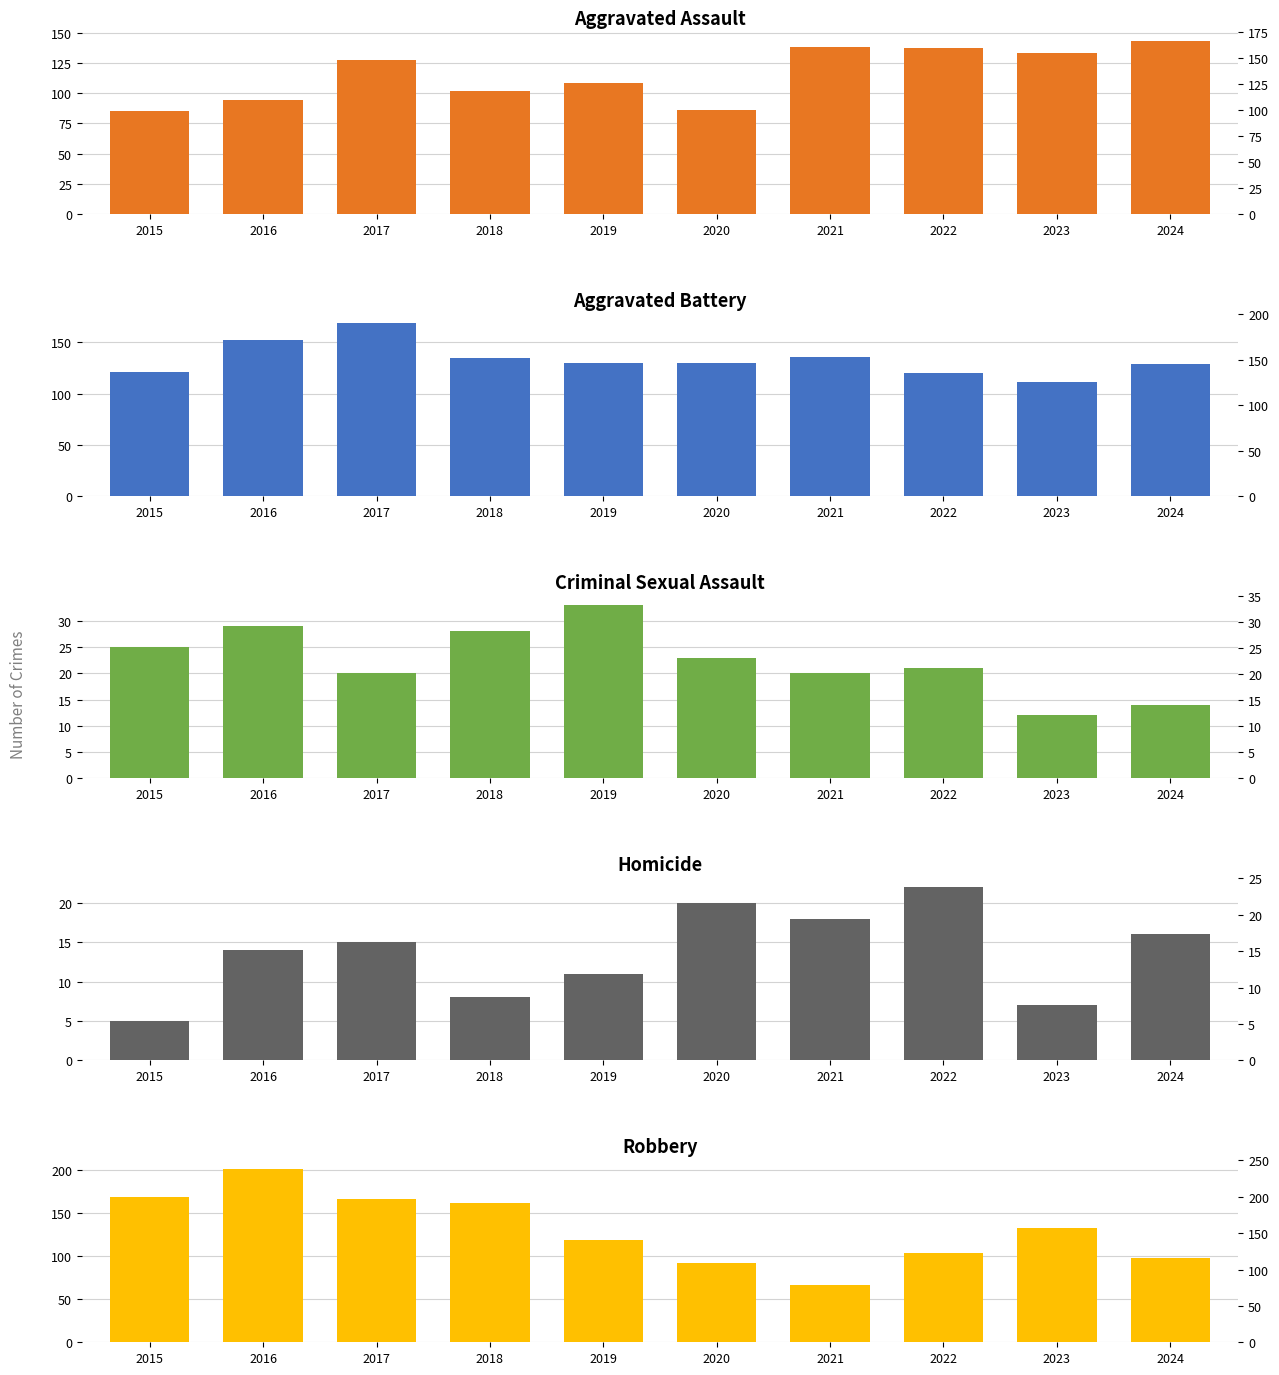

Between 2017 and 2024, which is larger?

2024